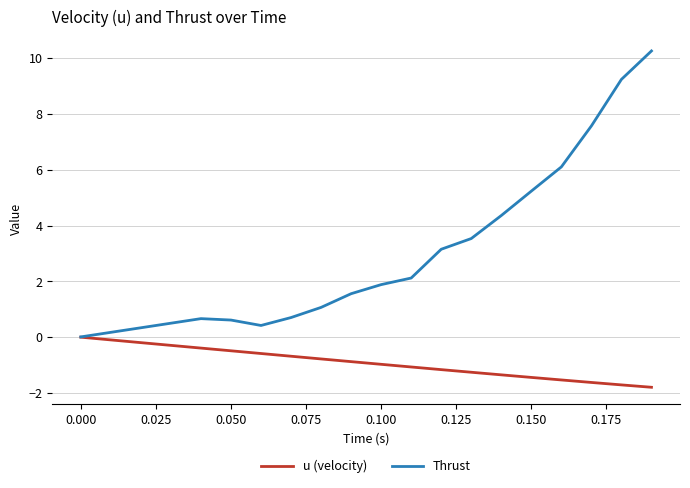

Which series has the largest range (max minus min)?

Thrust